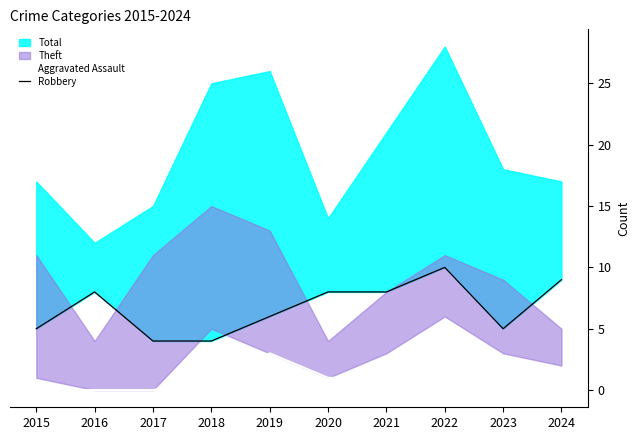

What is the sum of the Robbery values at 2020 and 2021?

16